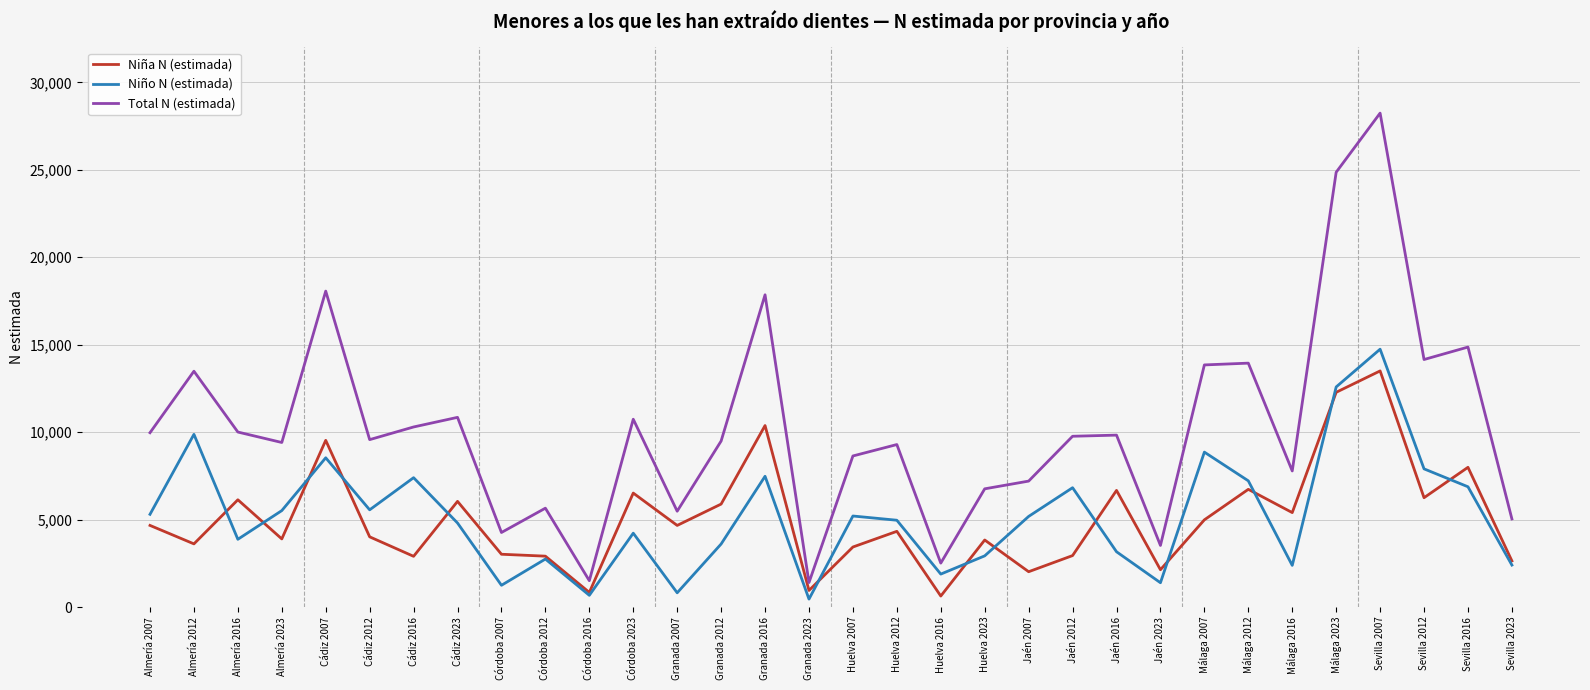

The value of Niña N (estimada) at Jaén 2023 is 2133. True or false?

True